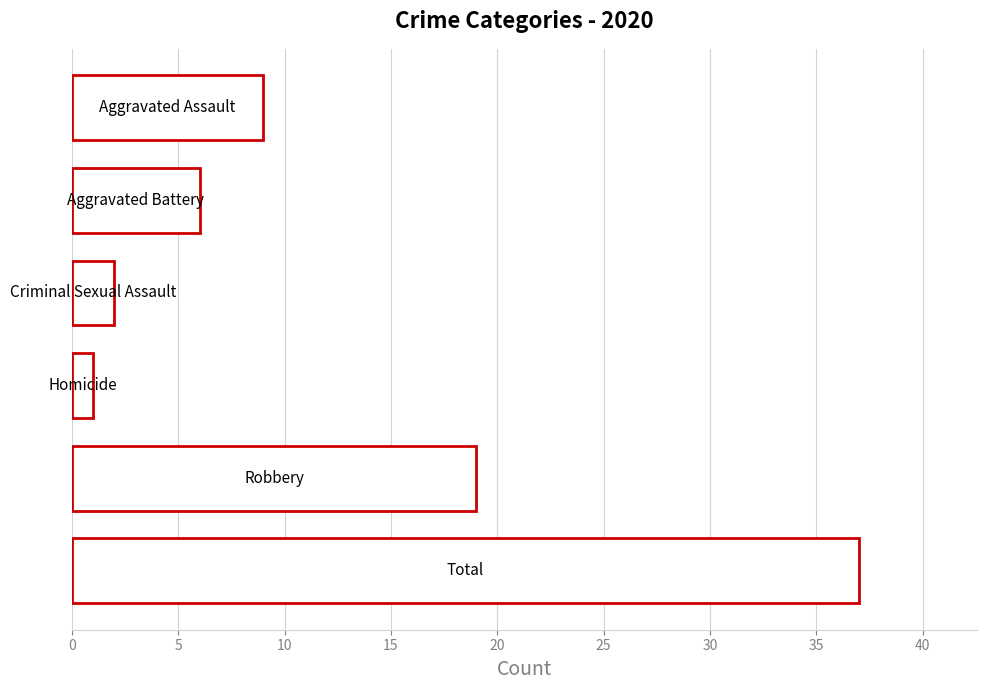

What is the difference between the maximum and minimum values?

36